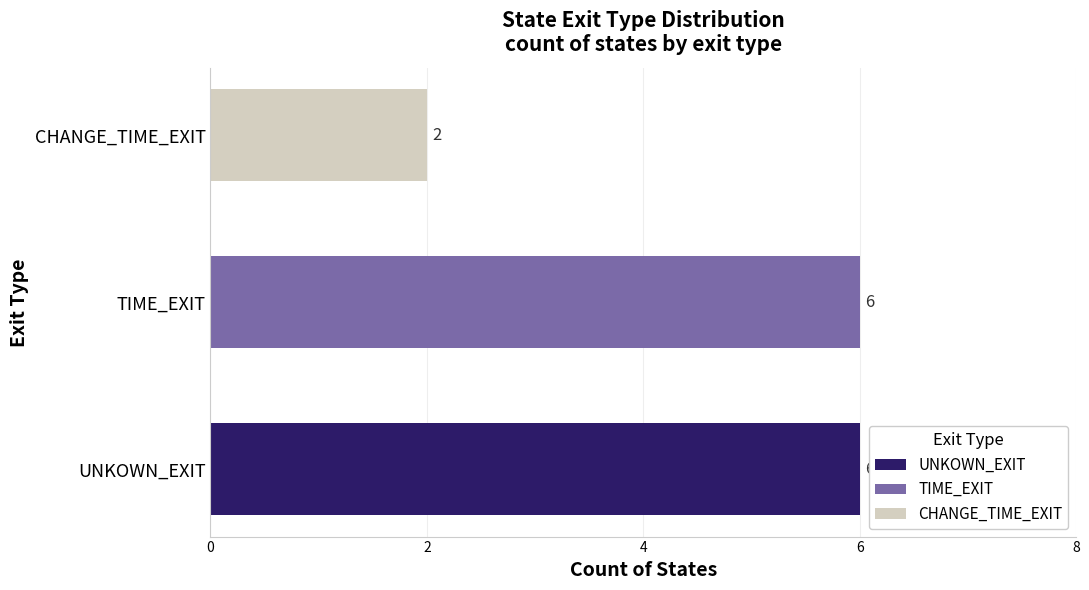

Does the chart contain any negative values?

No